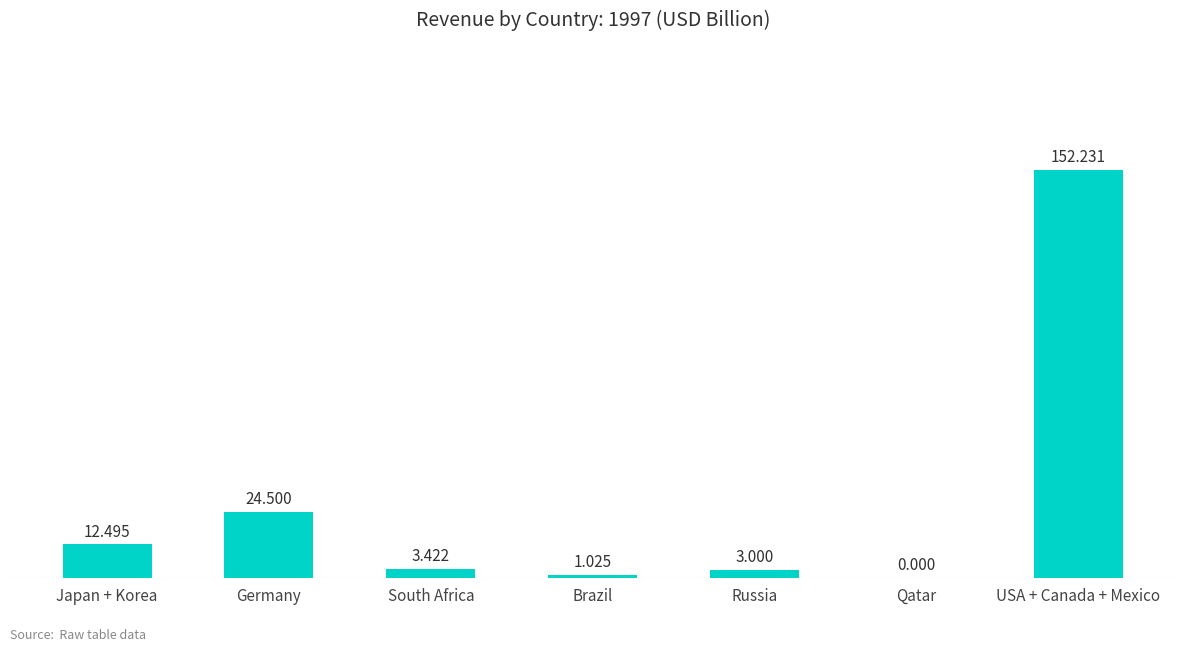

Count the number of categories in the chart.

7